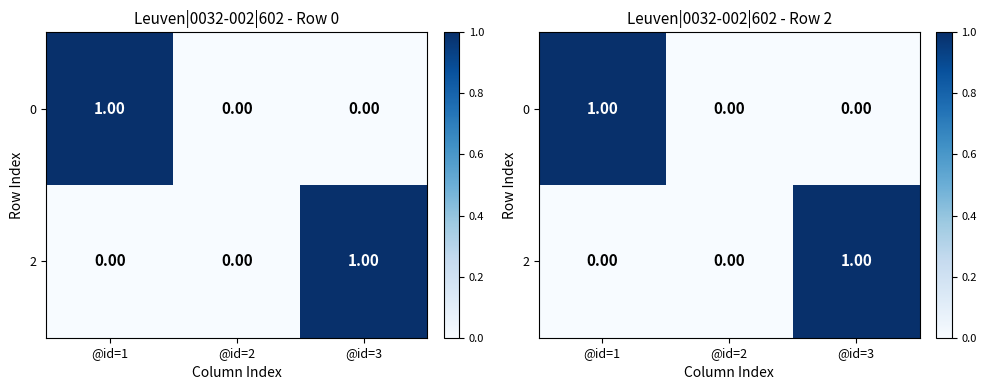

At @id=2, list the series in order from largest to smallest.

0, 2